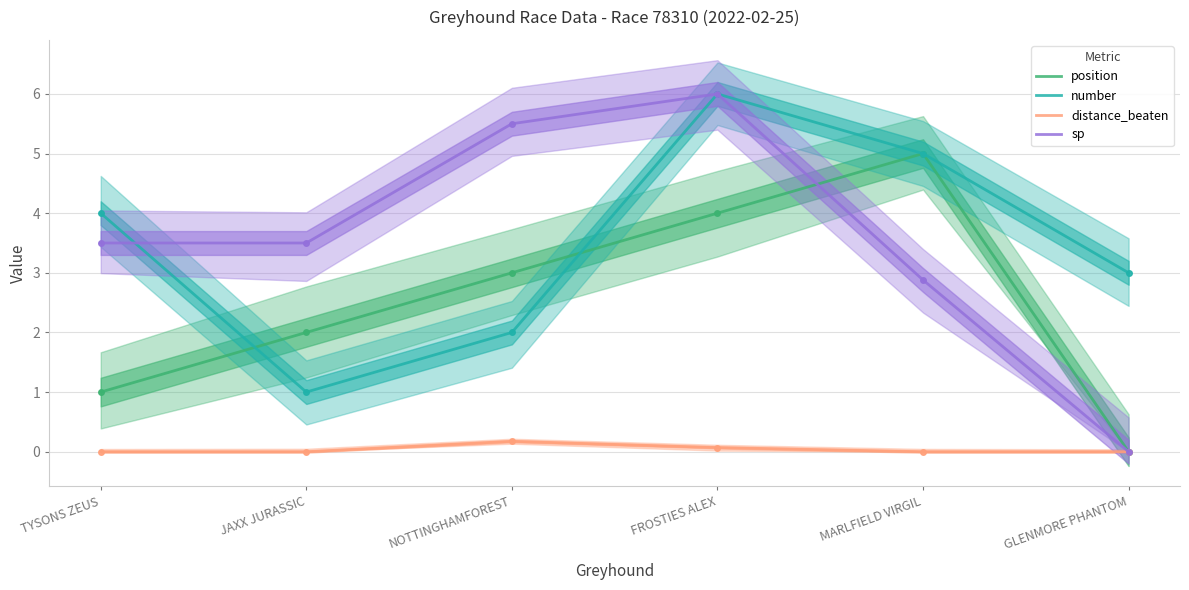

True or false: number and distance_beaten cross at least once.

False